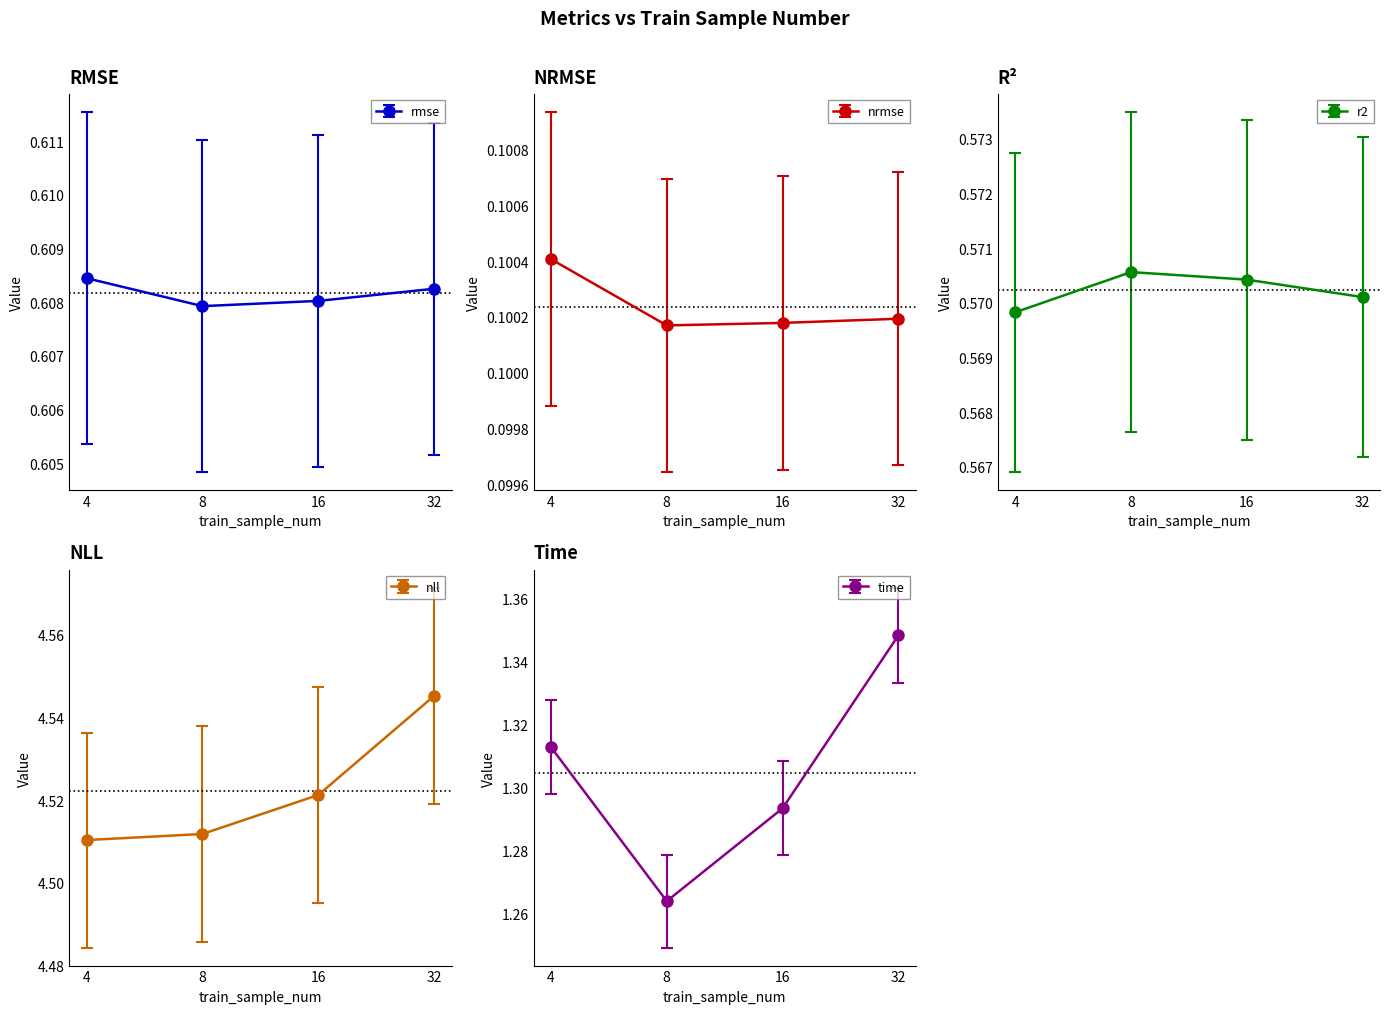

What is the sum of the r2 values at 16 and 32?

1.1